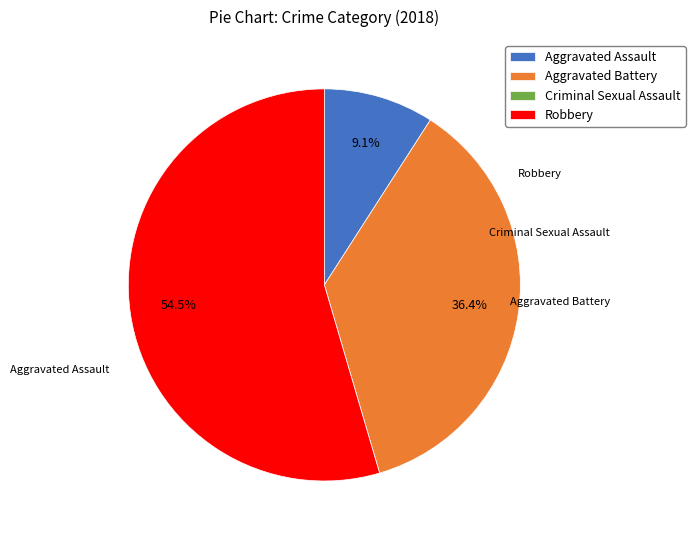

Which has a higher value, Aggravated Assault or Robbery?

Robbery